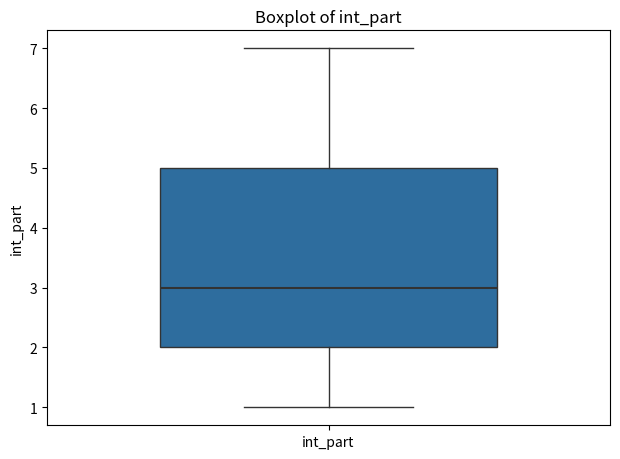

Transcribe this box plot: give where the median line is, the range the box spans, and where the two whiskers end, as read against the y-axis. The values are not printed on the chart, so give them approximately, as read against the axis.

median 3, box 2 to 5, whiskers 1 to 7